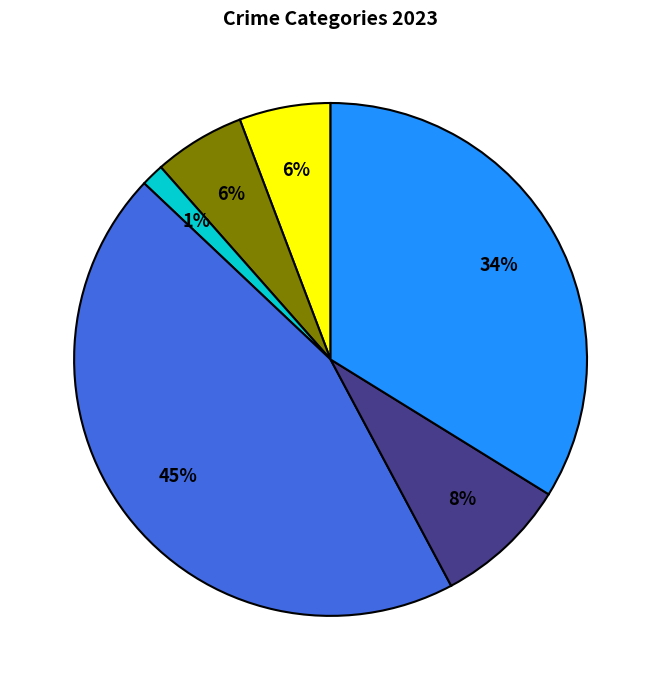

To the nearest percent, what is the average slice percentage?

17%